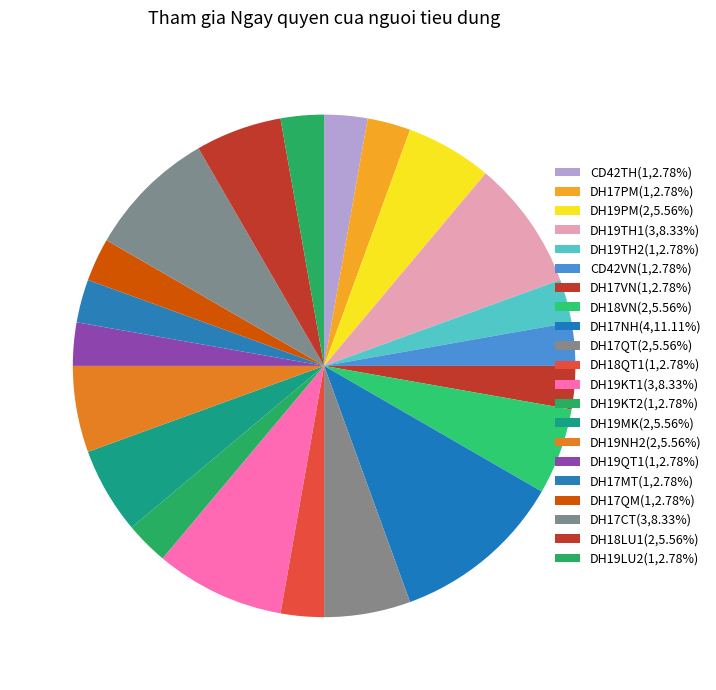

Combined, do DH17QT and DH18LU1 account for over 50%?

No